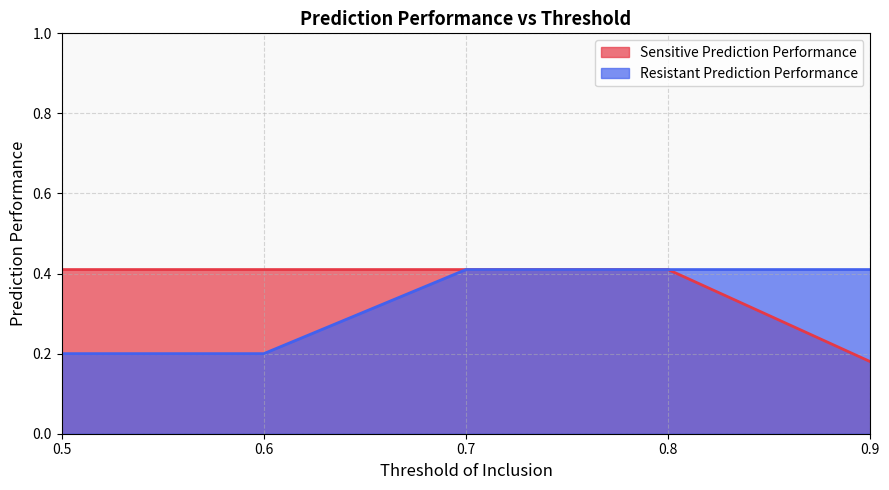

True or false: Resistant Prediction Performance and Sensitive Prediction Performance intersect in this chart.

False